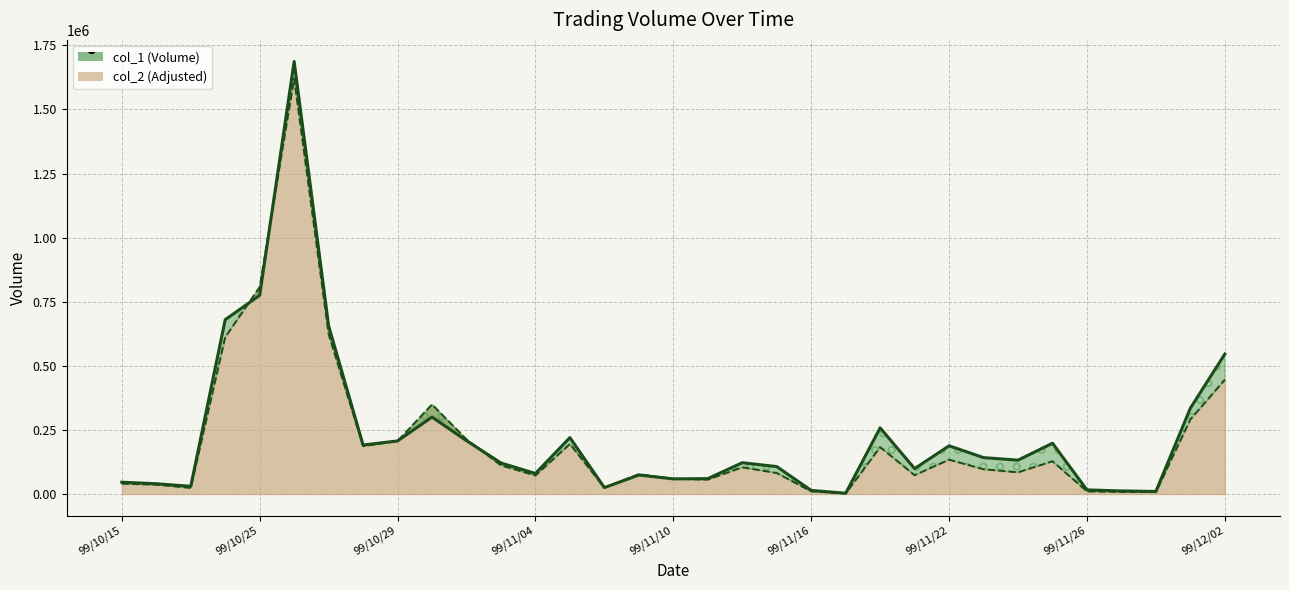

In col_2 (Adjusted), how many points are lower than both neighbors (excluding endpoints)?

9